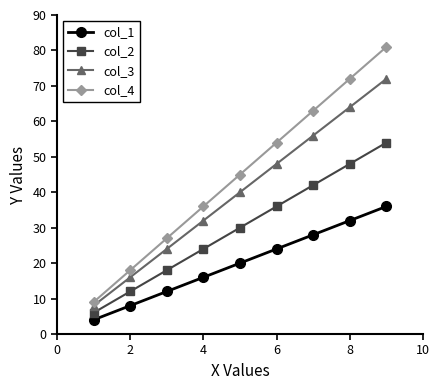

Rank the series by their average value, from highest to lowest.

col_4, col_3, col_2, col_1